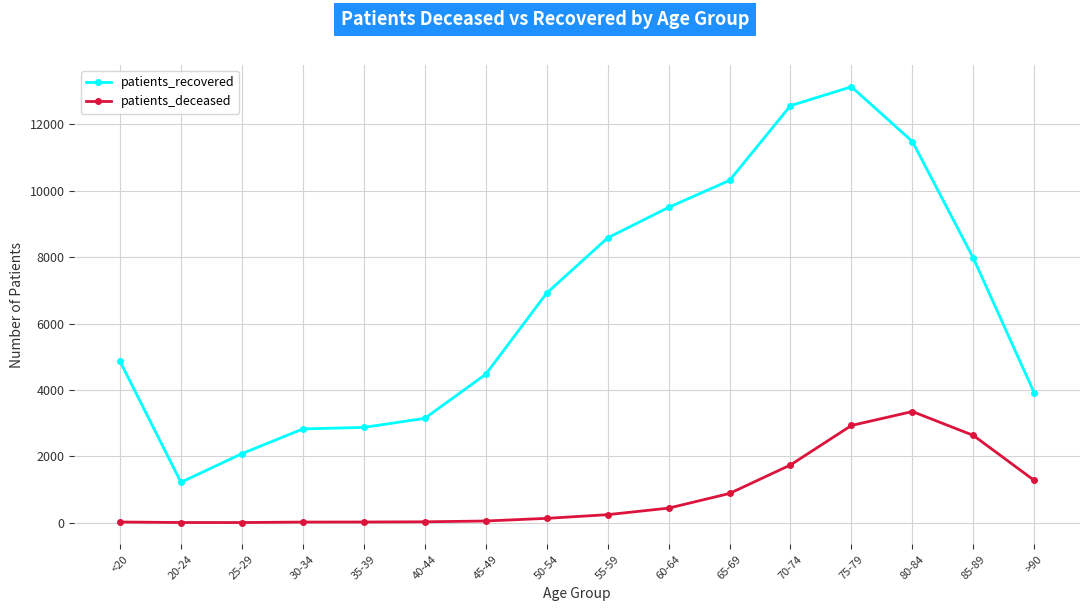

At which category is the sum across all series the highest?

75-79